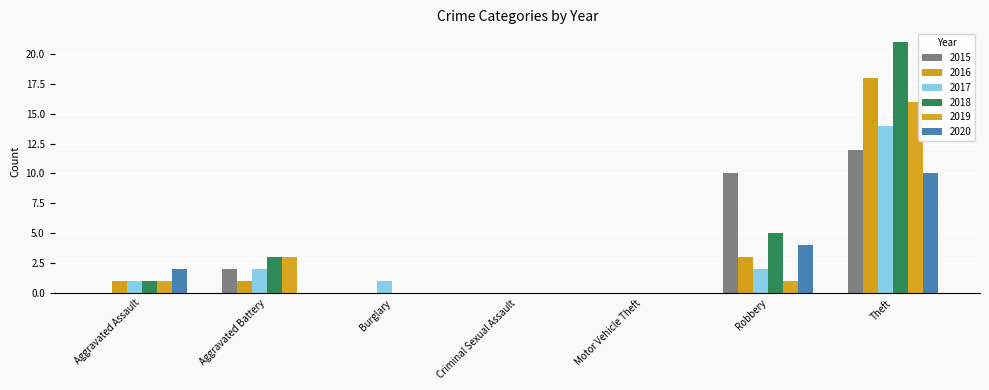

The 2015 series shows 10 at Robbery. True or false?

True